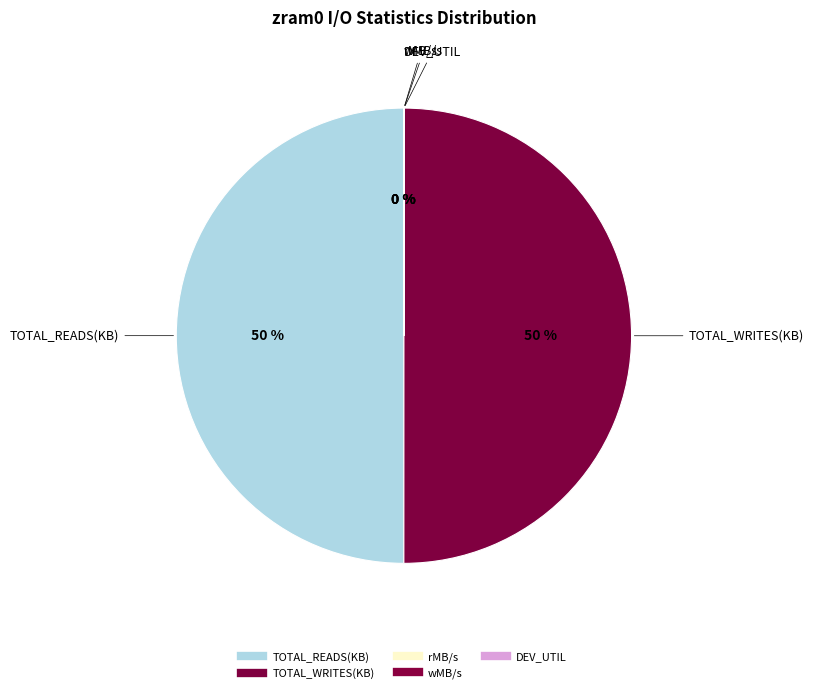

Between rMB/s and TOTAL_READS(KB), which is larger?

TOTAL_READS(KB)